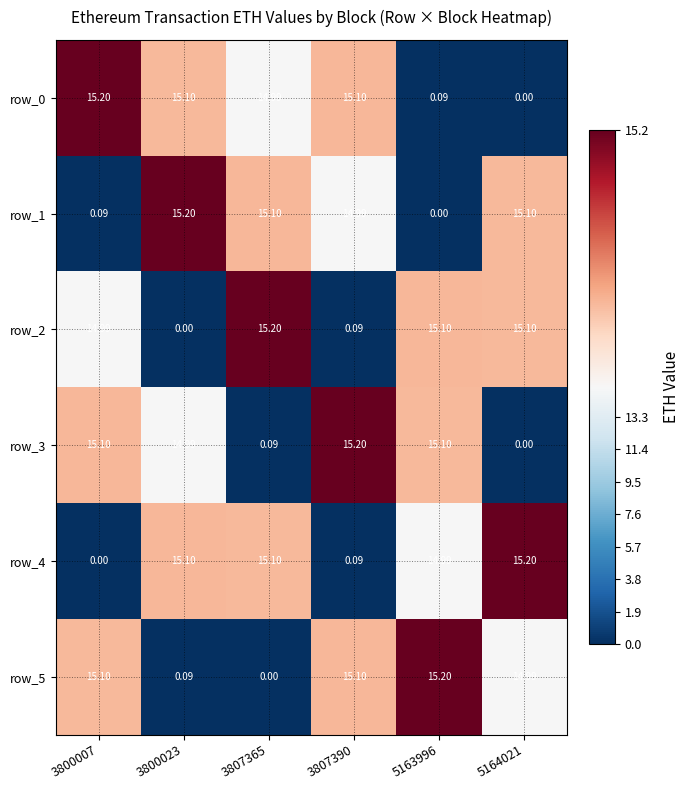

The value of row_0 at 3800007 is 15.2. True or false?

True